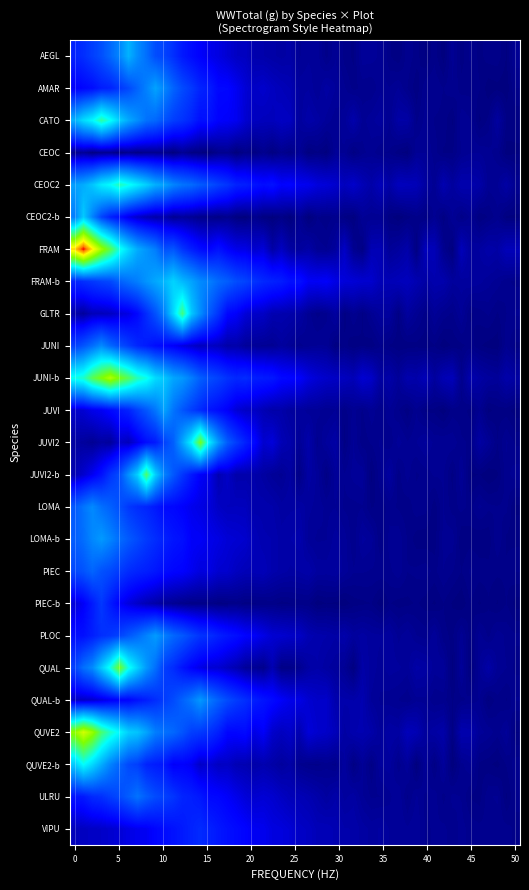

What is the difference between the maximum and minimum values in the ULRU series?

249.4